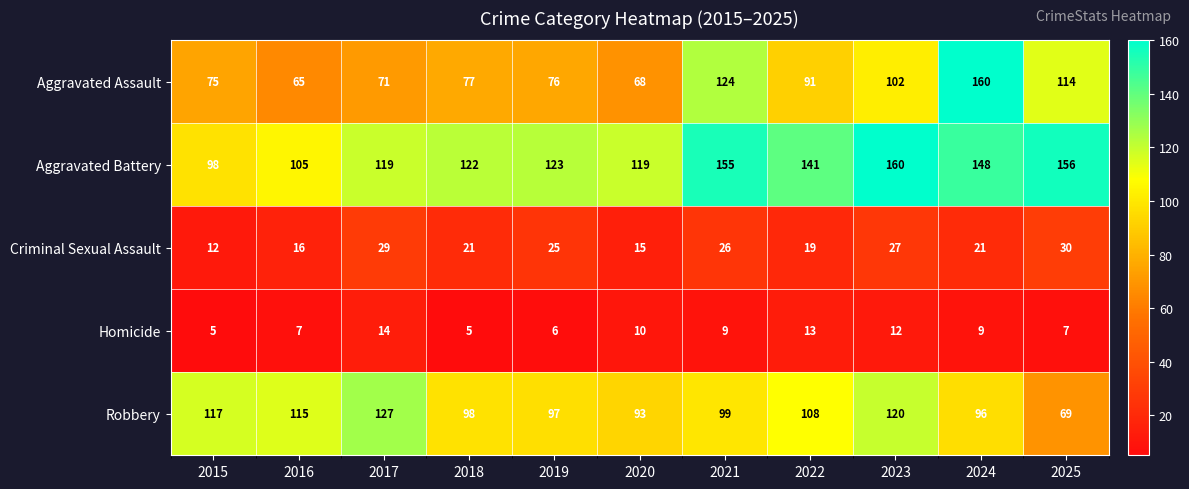

What is the sum of all Criminal Sexual Assault values?

241